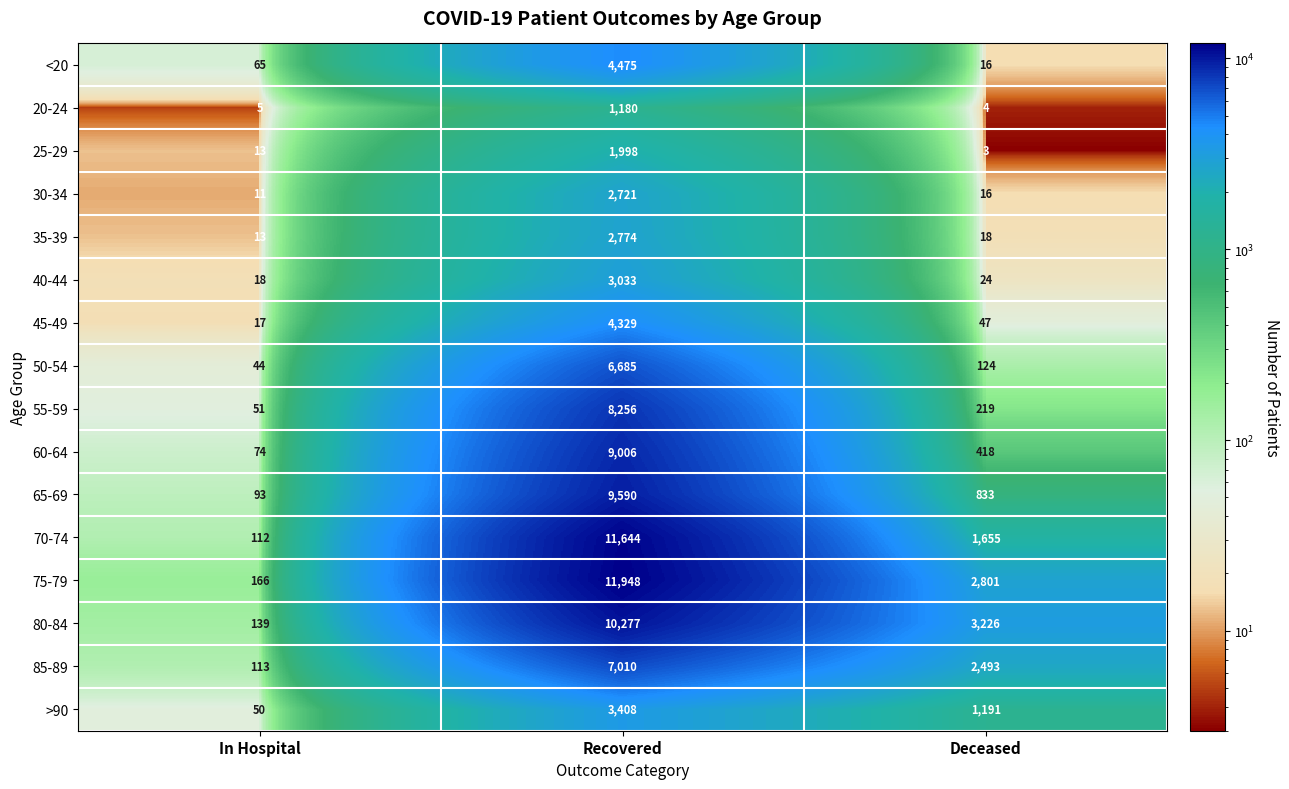

How many data points does each series have?

3